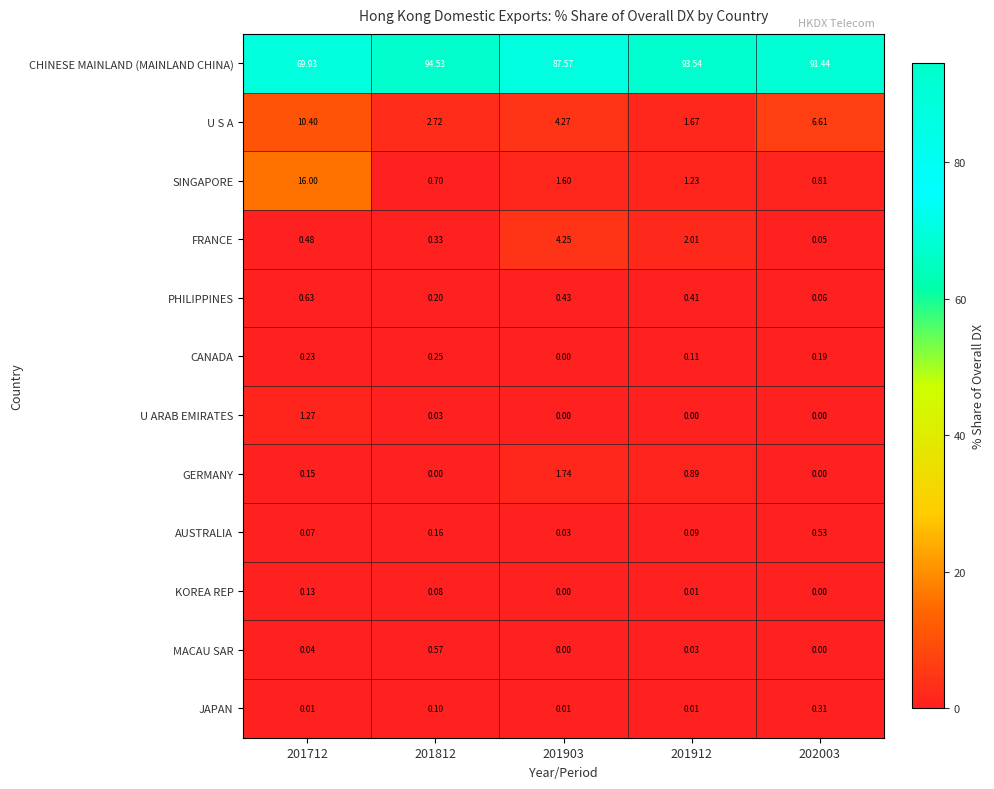

Which series has the largest total across all categories?

CHINESE MAINLAND (MAINLAND CHINA)